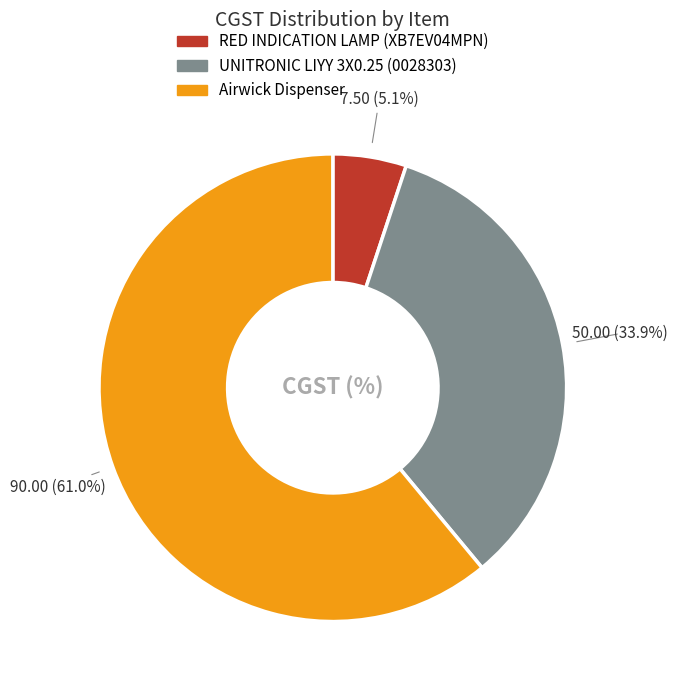

Count the number of slices in the pie.

3